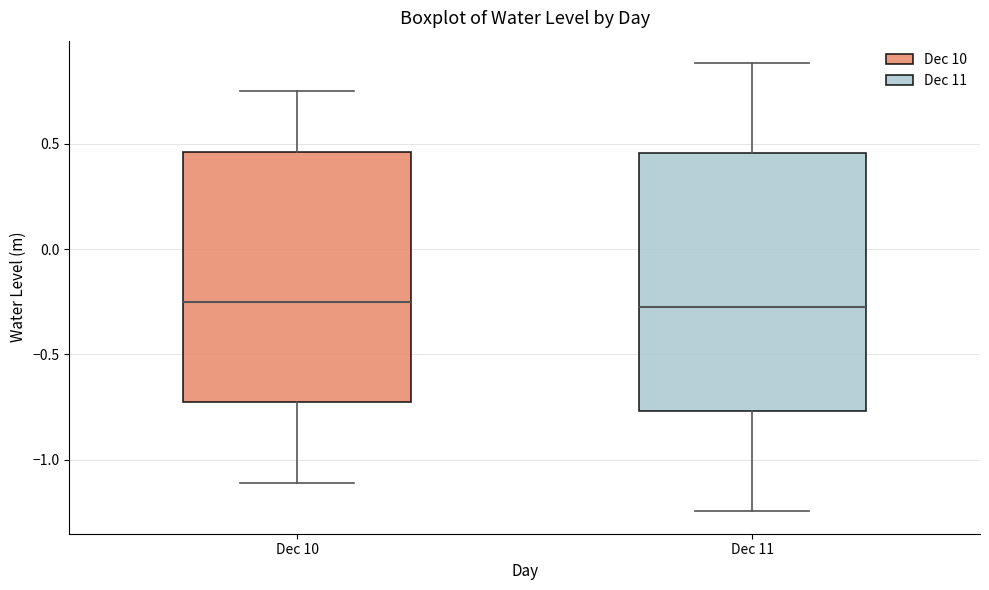

Where does the lower whisker of the box for Dec 10 end on the y-axis? The values are not printed on the chart, so give them approximately, as read against the axis.

-1.10